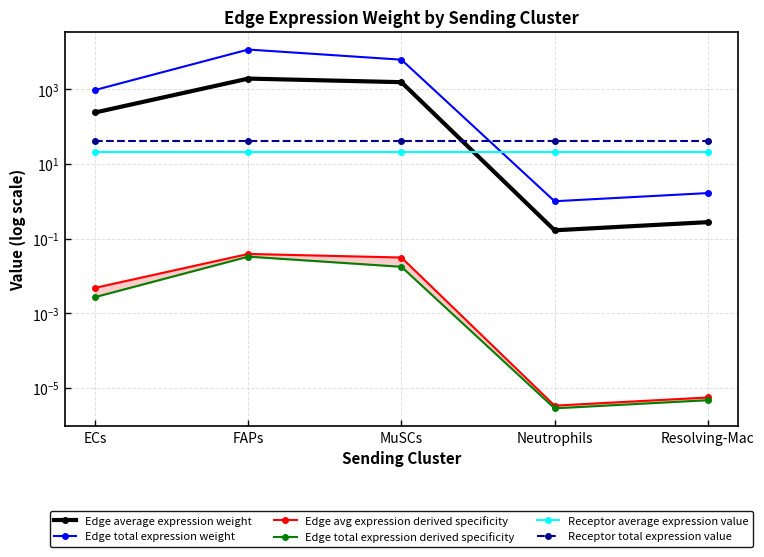

What are all the series names shown in the legend?

Edge average expression weight, Edge total expression weight, Edge avg expression derived specificity, Edge total expression derived specificity, Receptor average expression value, Receptor total expression value